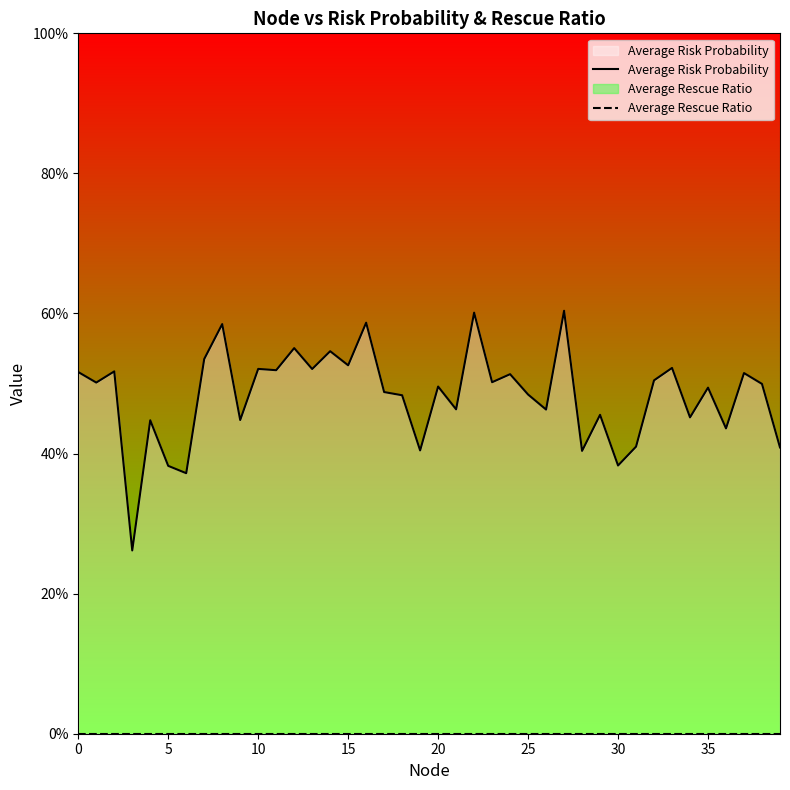

Count the Average Risk Probability values in the range 0 to 1.

40